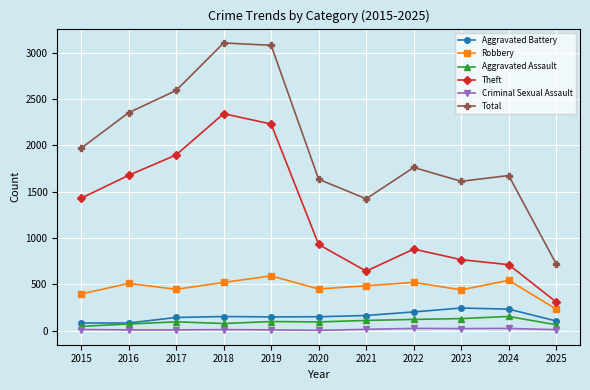

At 2022, list the series in order from largest to smallest.

Total, Theft, Robbery, Aggravated Battery, Aggravated Assault, Criminal Sexual Assault